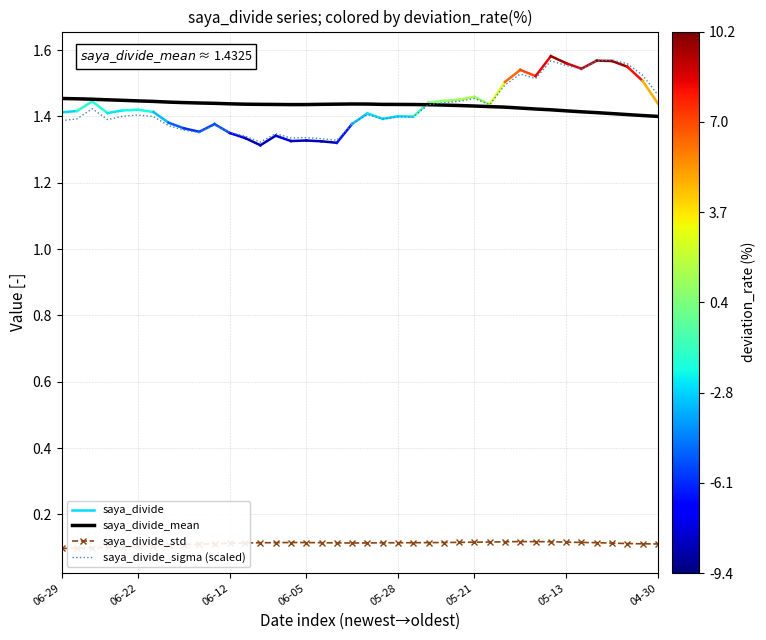

At which category does saya_divide_std reach its first local peak?

15